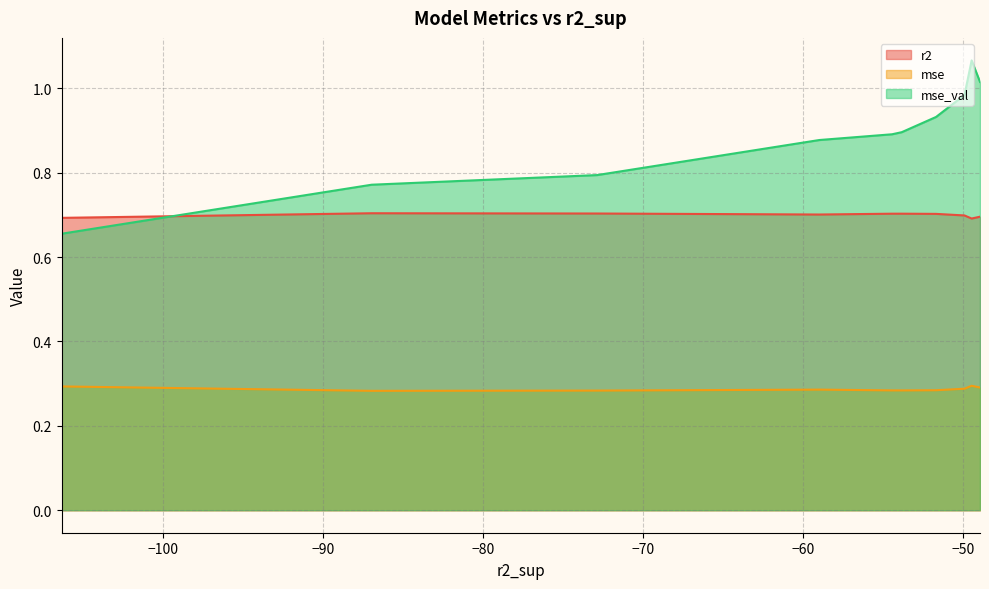

What is the difference between the maximum and minimum values in the mse_val series?

0.4